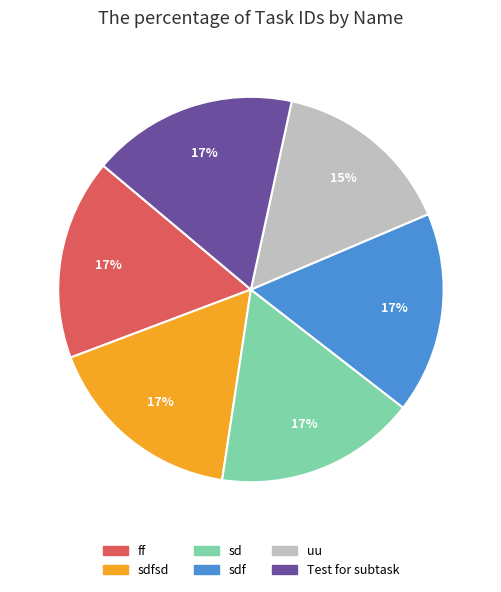

To the nearest percent, what is the difference between the uu and sdfsd slice percentages?

2%